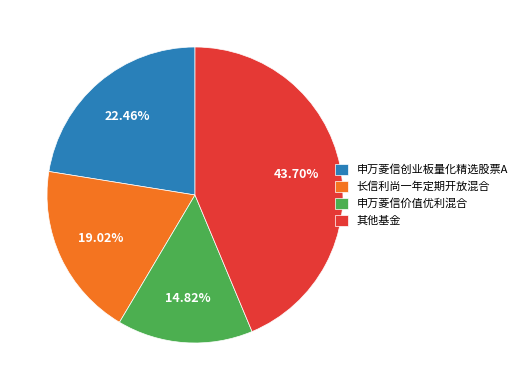

To the nearest percent, what is the difference between the largest and smallest slice percentages?

29%